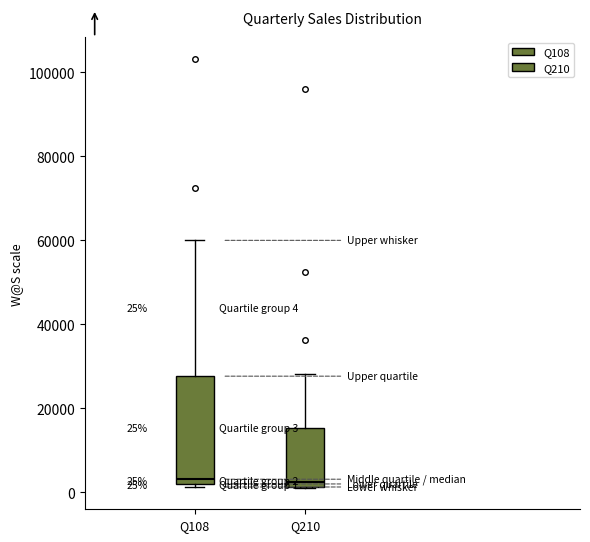

Which box is the tallest, from its lower edge to its upper edge?

Q108